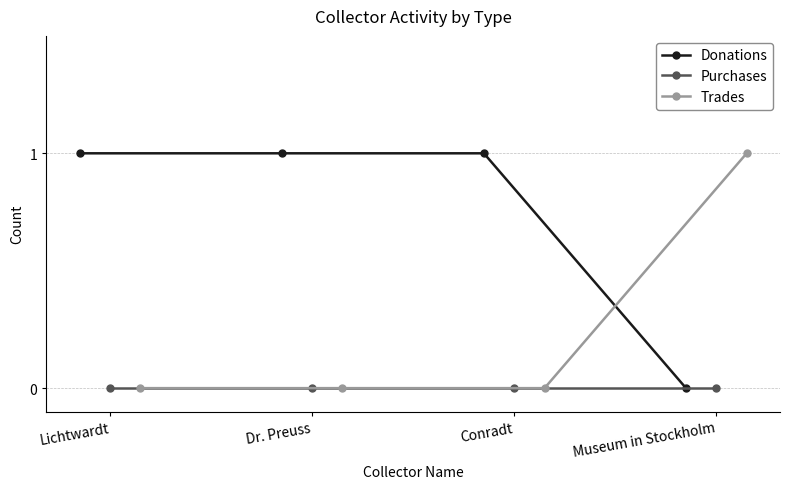

True or false: Trades has more than 1 points higher than both neighbors.

False